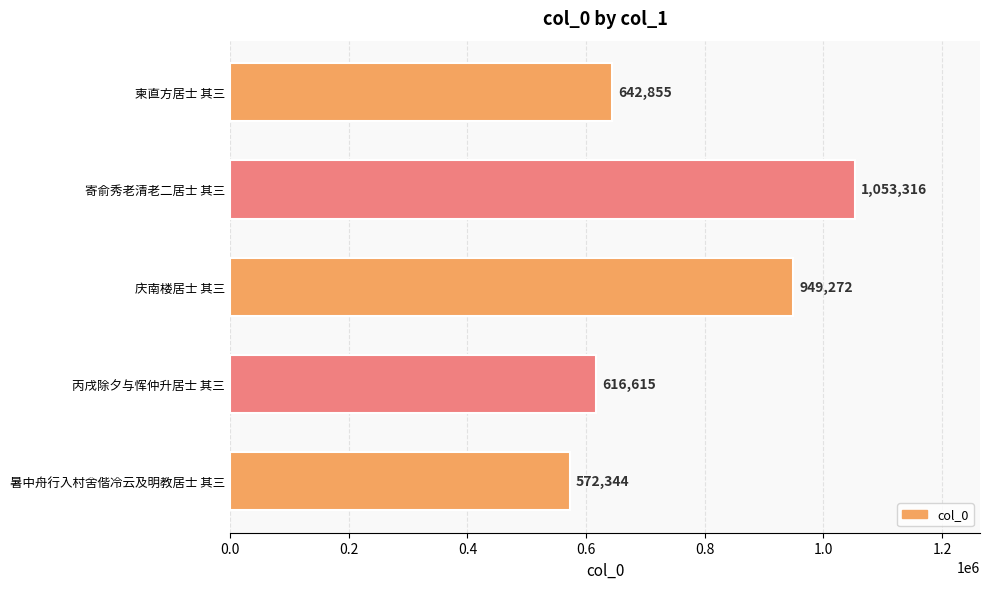

What is the maximum value shown in the chart?

1053316